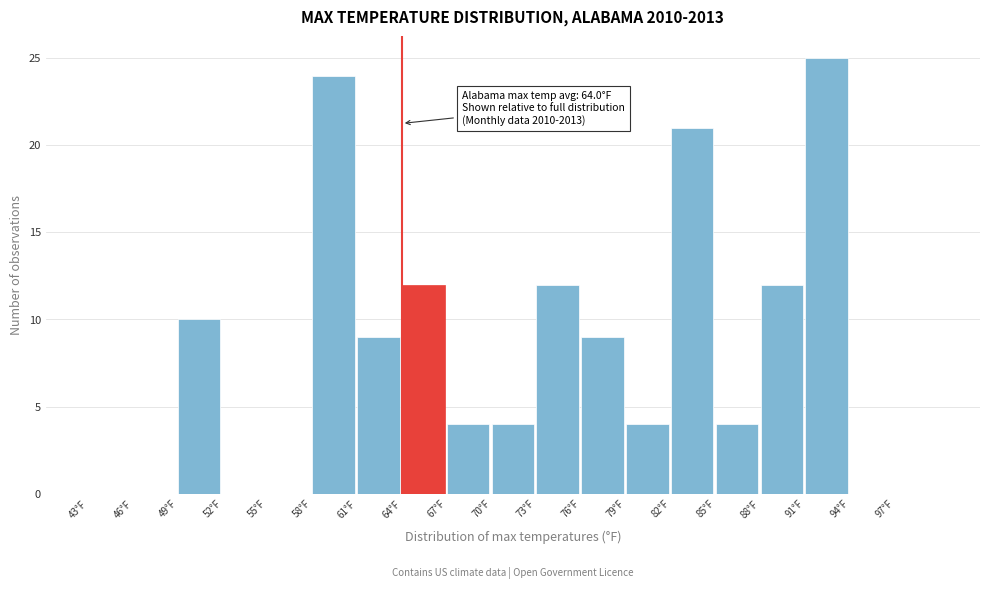

Which range on the x-axis has the tallest bar?

91 to 94